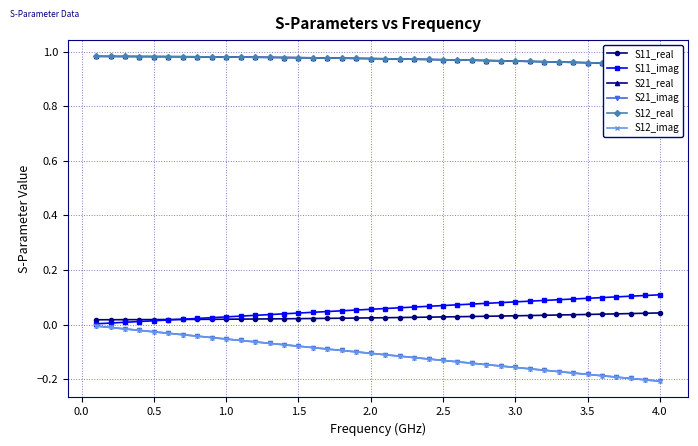

What are all the series names shown in the legend?

S11_real, S11_imag, S21_real, S21_imag, S12_real, S12_imag